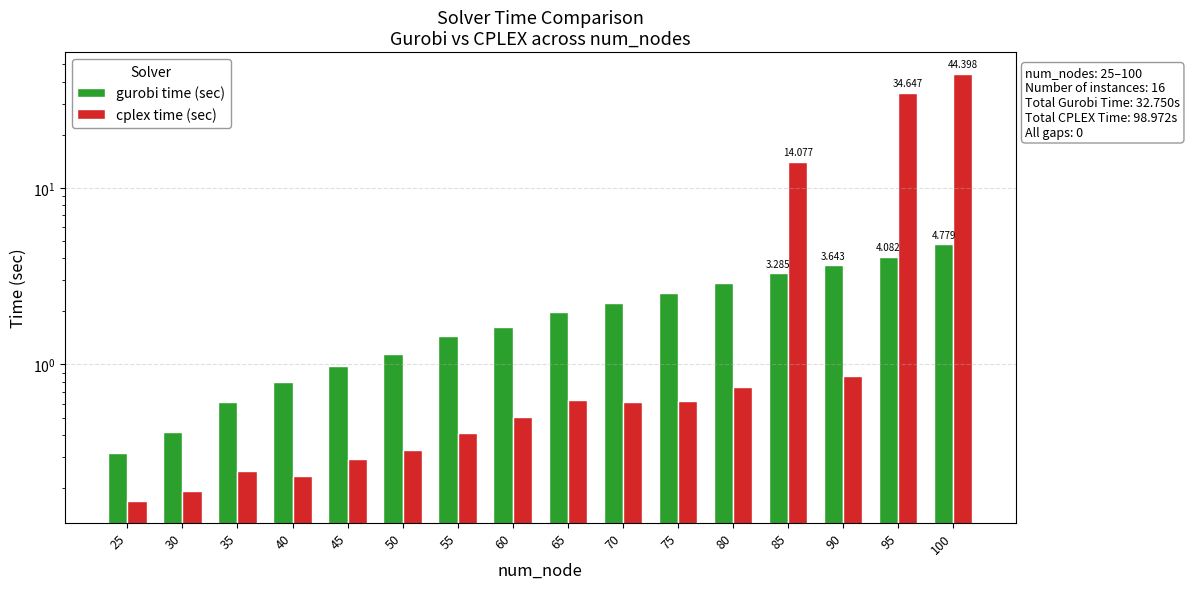

Between 50 and 70, which series saw the biggest shift?

gurobi time (sec)